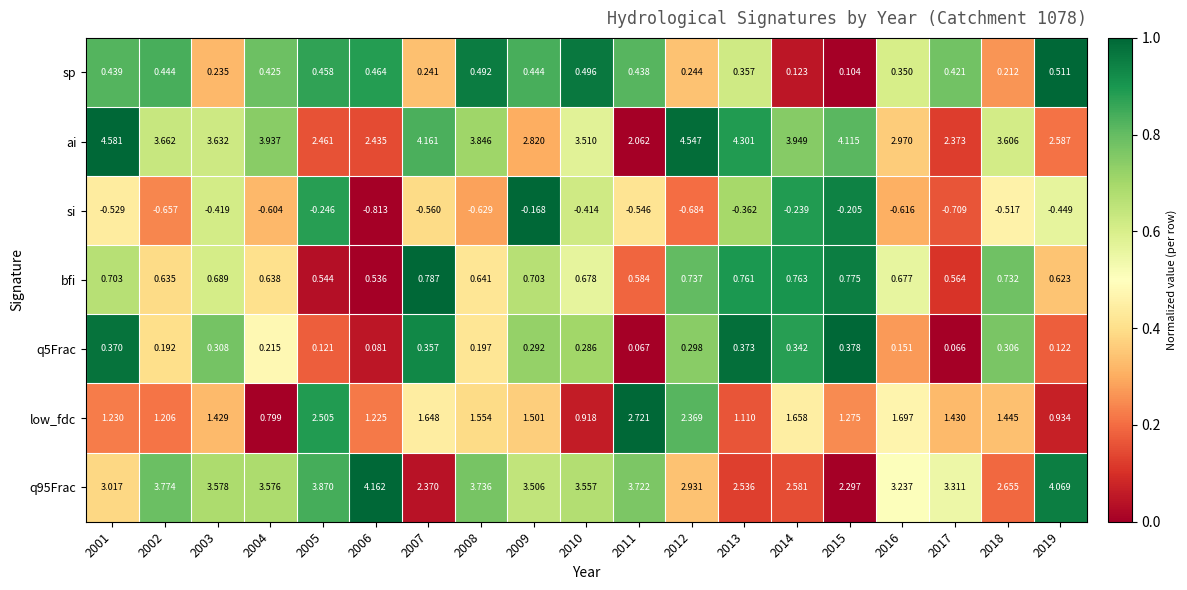

Which series has the widest spread of values?

ai